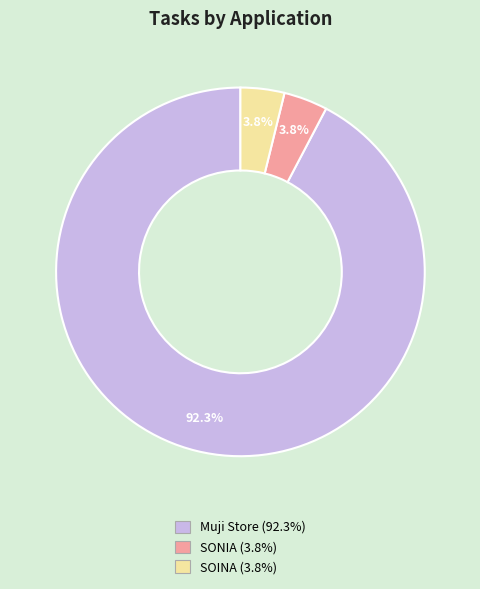

What is the largest slice in the pie chart?

Muji Store